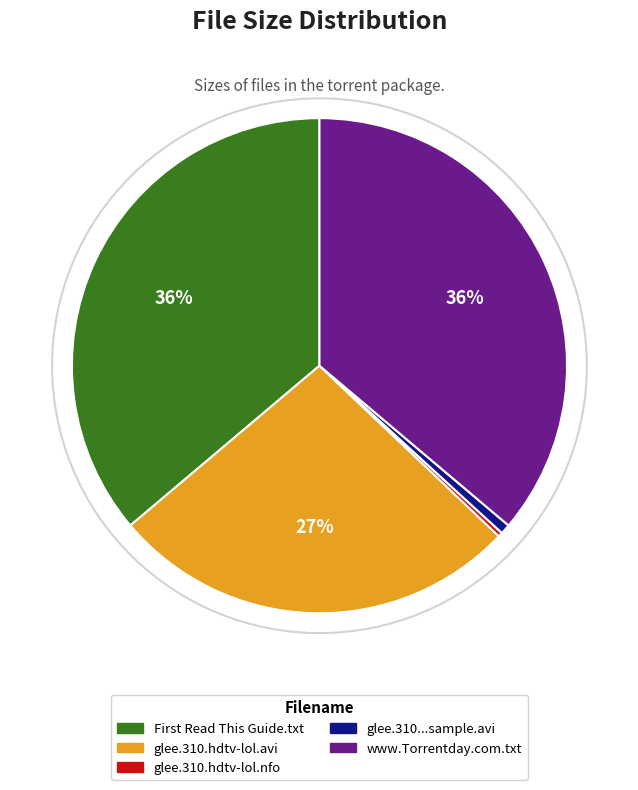

To the nearest percent, what is the average slice percentage?

20%